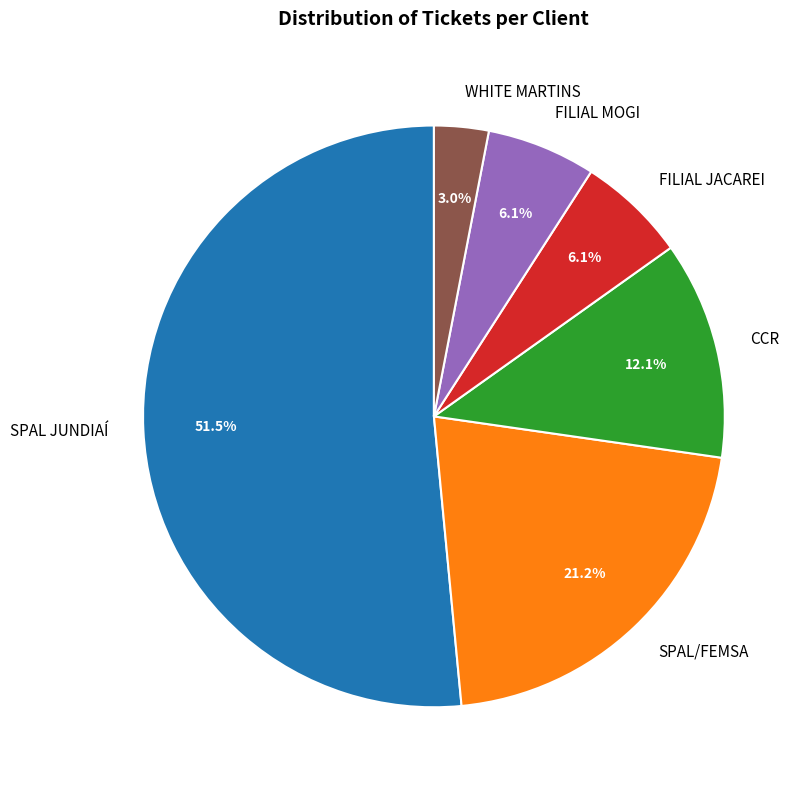

Does any single category account for the majority?

Yes